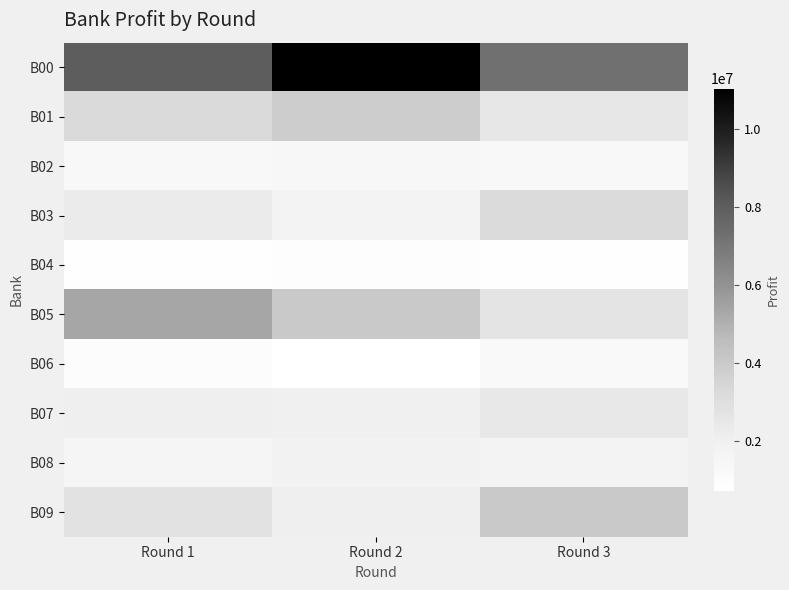

At how many categories does at least one series exceed 7236468?

3